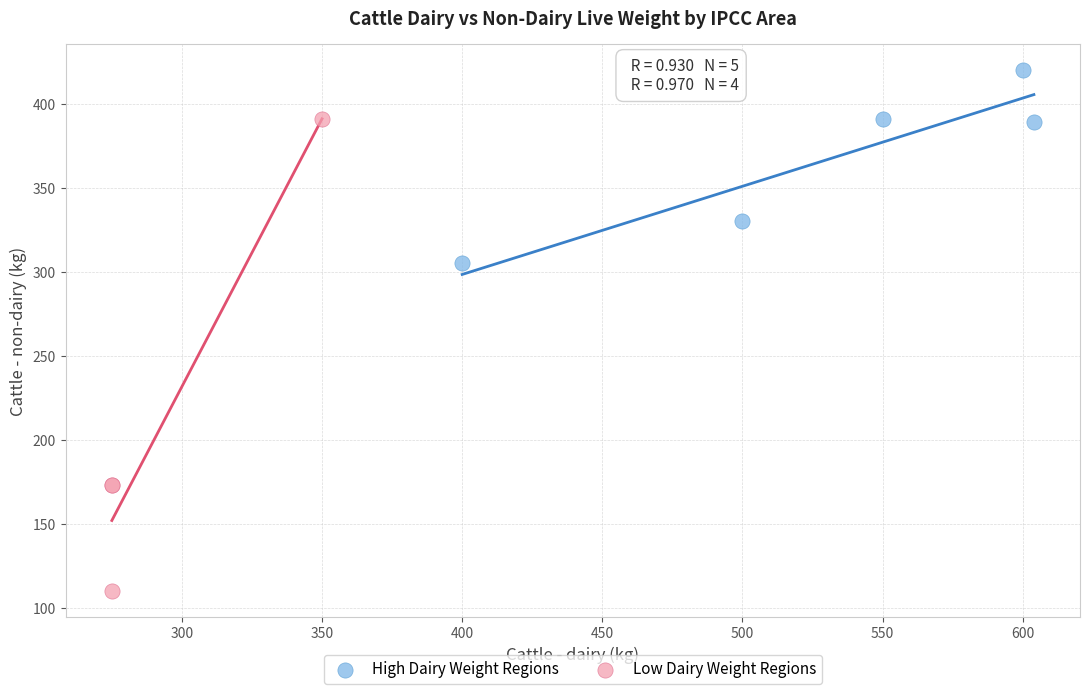

Which series reaches the minimum Y coordinate?

Low Dairy Weight Regions